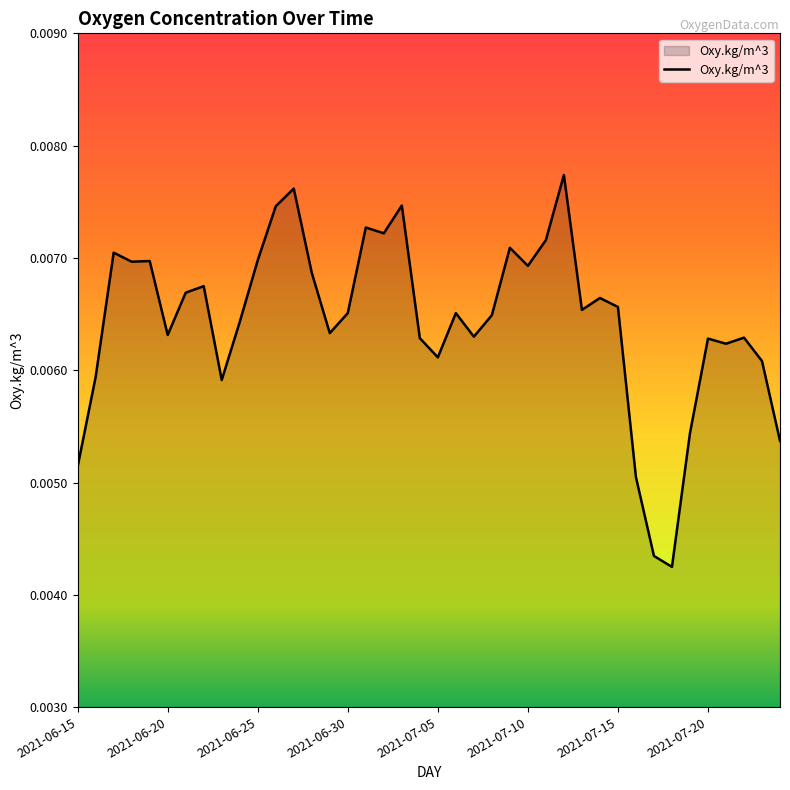

How many lines are shown in the chart?

1